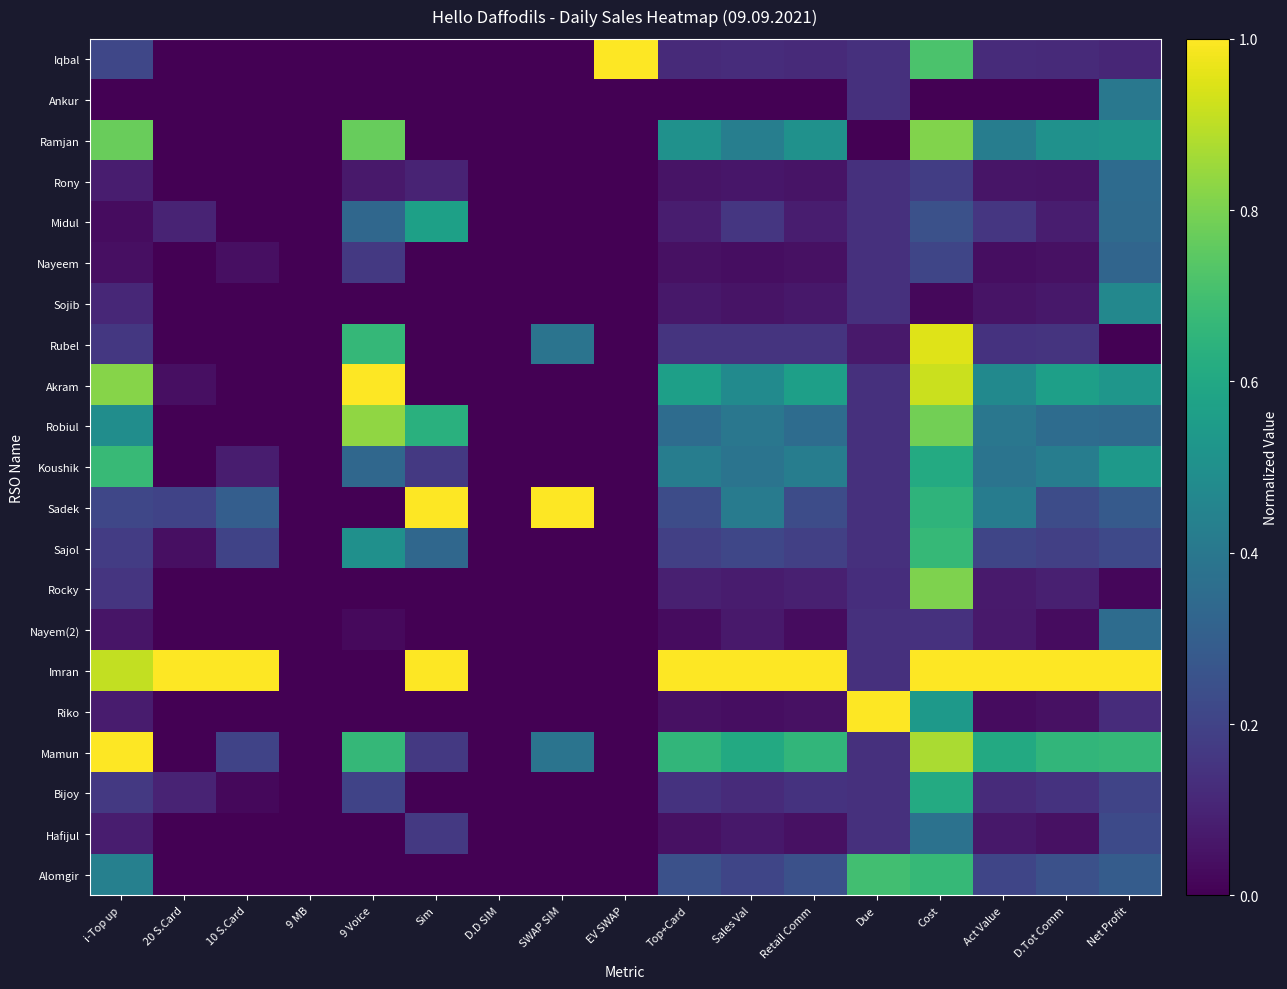

How many categories are shown in the chart?

17